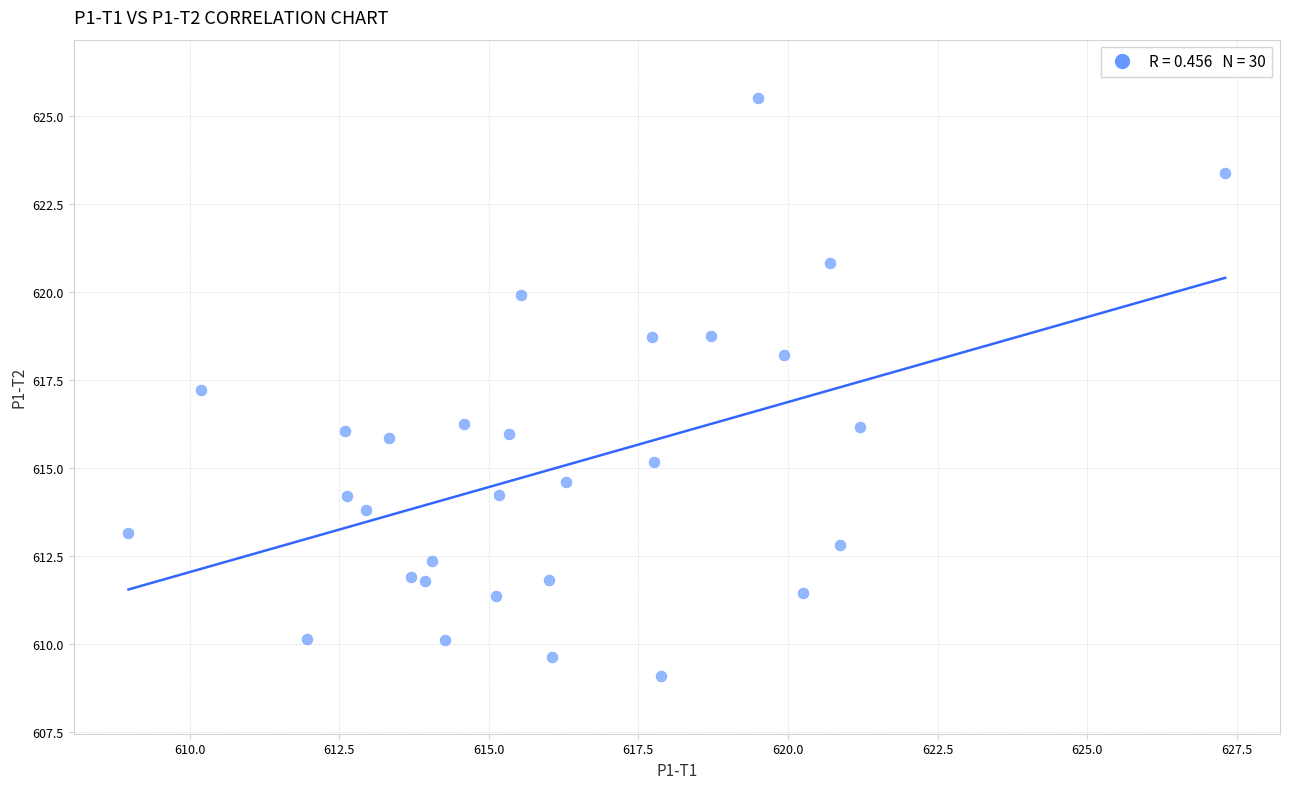

What is the range of Y values (max minus min)?

16.4